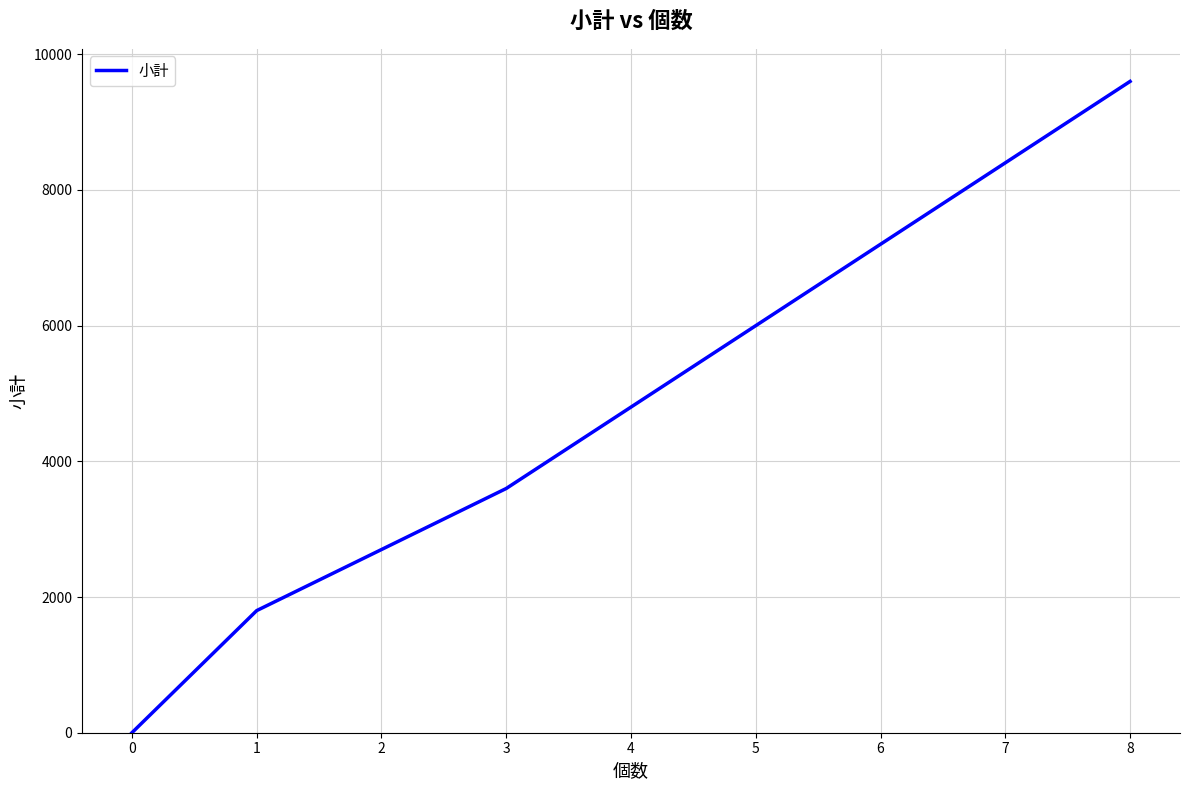

What is the difference between the maximum and second lowest values?

9600